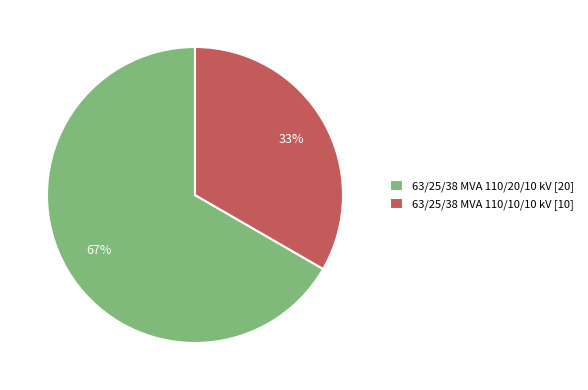

Between 63/25/38 MVA 110/20/10 kV [20] and 63/25/38 MVA 110/10/10 kV [10], which is larger?

63/25/38 MVA 110/20/10 kV [20]